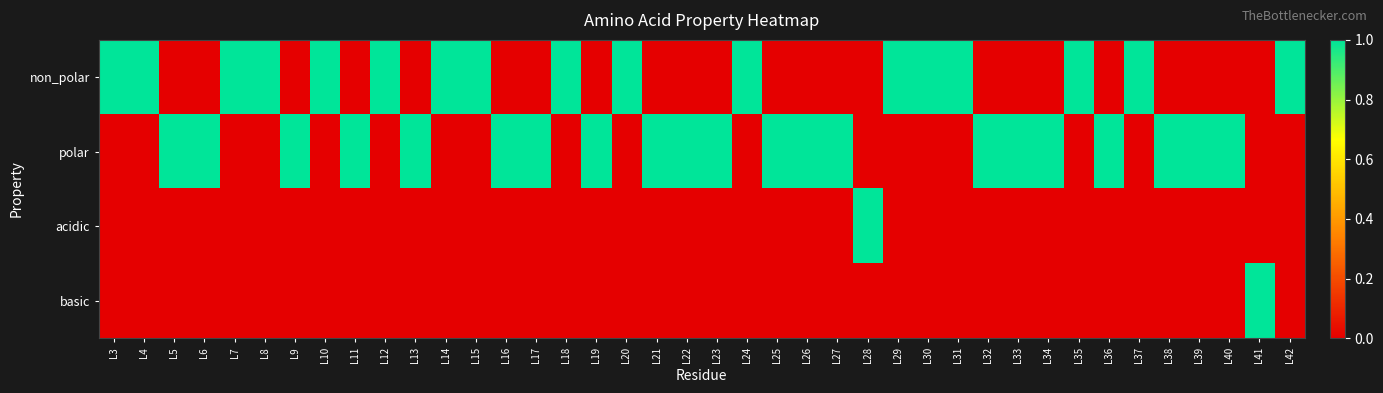

Reading left to right, extract all data points from this chart.

non_polar: L3=1	L4=1	L5=0	L6=0	L7=1	L8=1	L9=0	L10=1	L11=0	L12=1	L13=0	L14=1	L15=1	L16=0	L17=0	L18=1	L19=0	L20=1	L21=0	L22=0	L23=0	L24=1	L25=0	L26=0	L27=0	L28=0	L29=1	L30=1	L31=1	L32=0	L33=0	L34=0	L35=1	L36=0	L37=1	L38=0	L39=0	L40=0	L41=0	L42=1
polar: L3=0	L4=0	L5=1	L6=1	L7=0	L8=0	L9=1	L10=0	L11=1	L12=0	L13=1	L14=0	L15=0	L16=1	L17=1	L18=0	L19=1	L20=0	L21=1	L22=1	L23=1	L24=0	L25=1	L26=1	L27=1	L28=0	L29=0	L30=0	L31=0	L32=1	L33=1	L34=1	L35=0	L36=1	L37=0	L38=1	L39=1	L40=1	L41=0	L42=0
acidic: L3=0	L4=0	L5=0	L6=0	L7=0	L8=0	L9=0	L10=0	L11=0	L12=0	L13=0	L14=0	L15=0	L16=0	L17=0	L18=0	L19=0	L20=0	L21=0	L22=0	L23=0	L24=0	L25=0	L26=0	L27=0	L28=1	L29=0	L30=0	L31=0	L32=0	L33=0	L34=0	L35=0	L36=0	L37=0	L38=0	L39=0	L40=0	L41=0	L42=0
basic: L3=0	L4=0	L5=0	L6=0	L7=0	L8=0	L9=0	L10=0	L11=0	L12=0	L13=0	L14=0	L15=0	L16=0	L17=0	L18=0	L19=0	L20=0	L21=0	L22=0	L23=0	L24=0	L25=0	L26=0	L27=0	L28=0	L29=0	L30=0	L31=0	L32=0	L33=0	L34=0	L35=0	L36=0	L37=0	L38=0	L39=0	L40=0	L41=1	L42=0